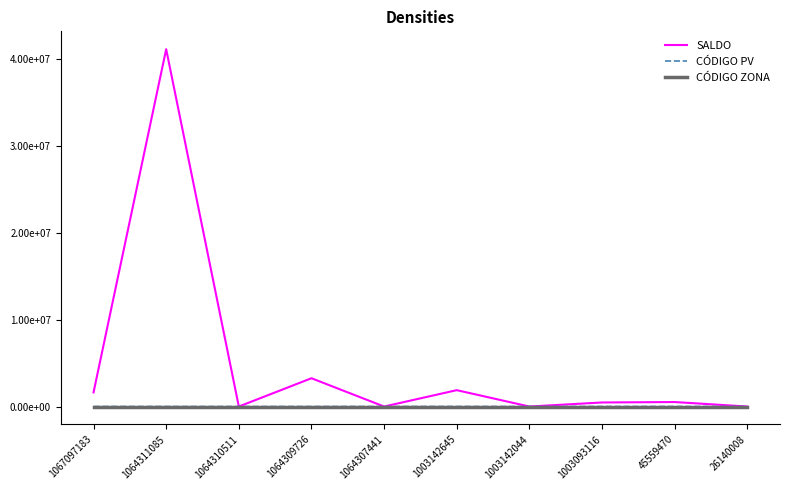

How many times do SALDO and CÓDIGO PV cross each other?

7